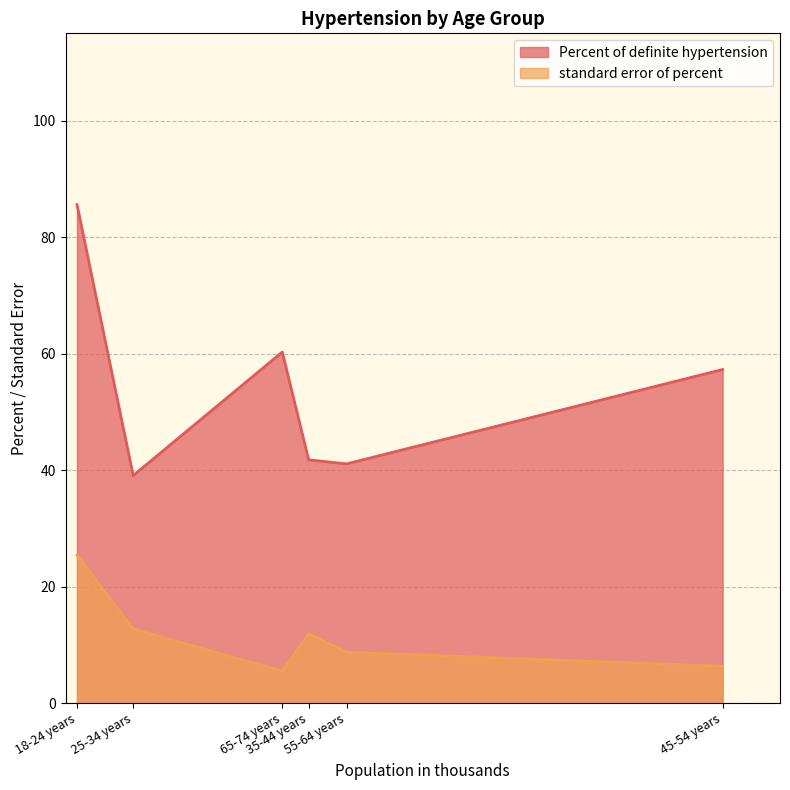

What are all the series names shown in the legend?

Percent of definite hypertension, standard error of percent